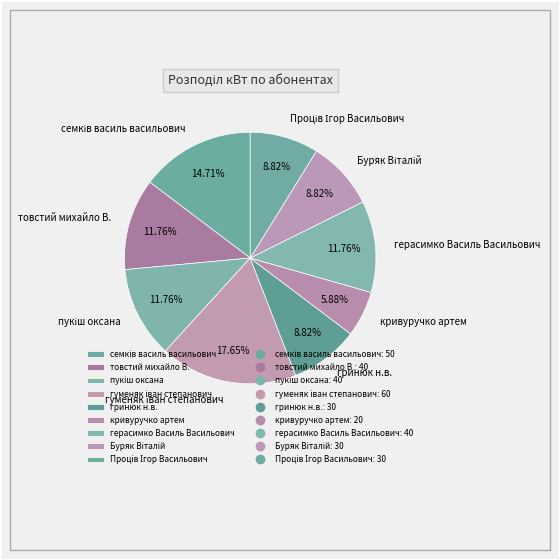

Which category has the smallest portion of the pie?

кривуручко артем